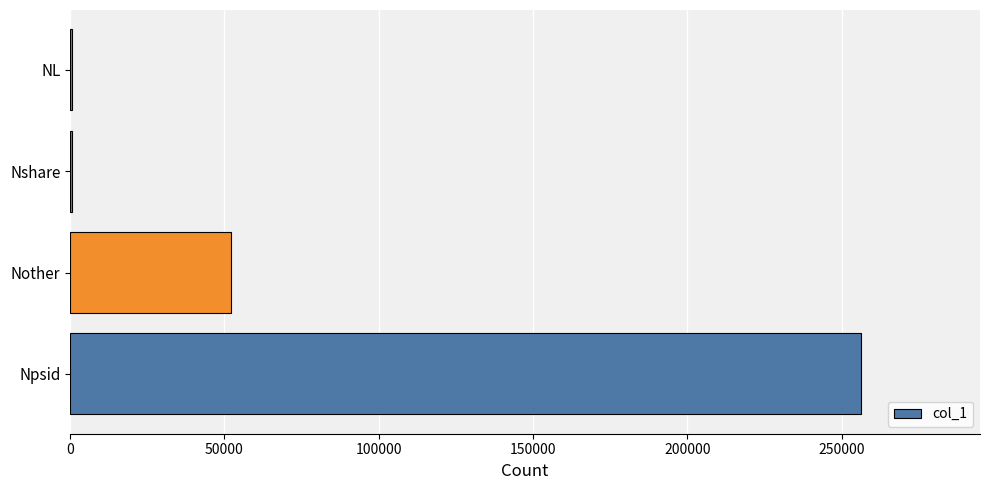

What is the change in value from Npsid to Nother?

-204418